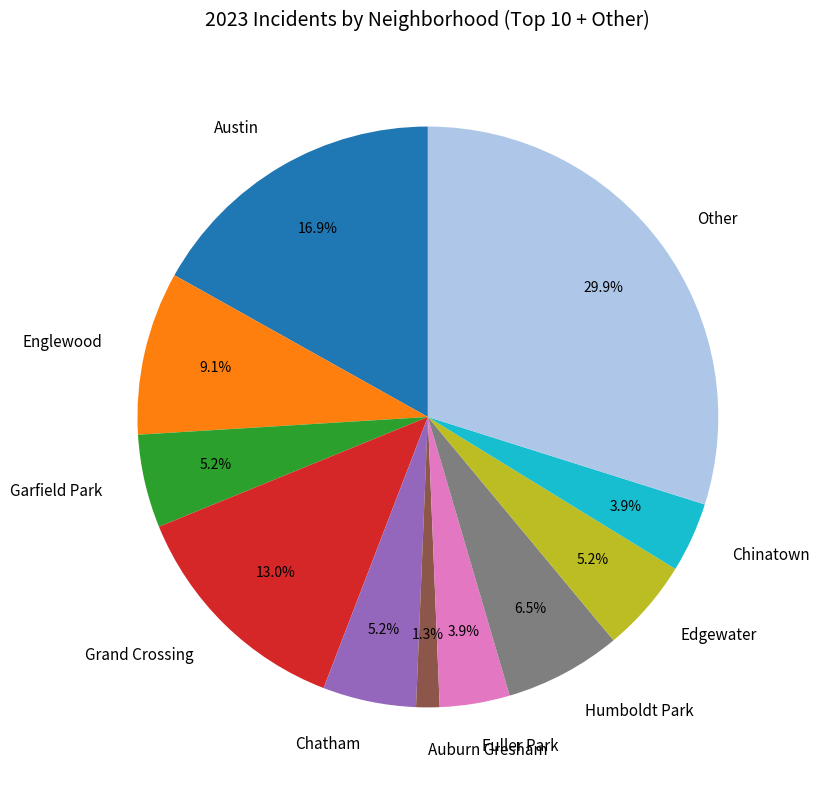

Which slice is the smallest?

Auburn Gresham